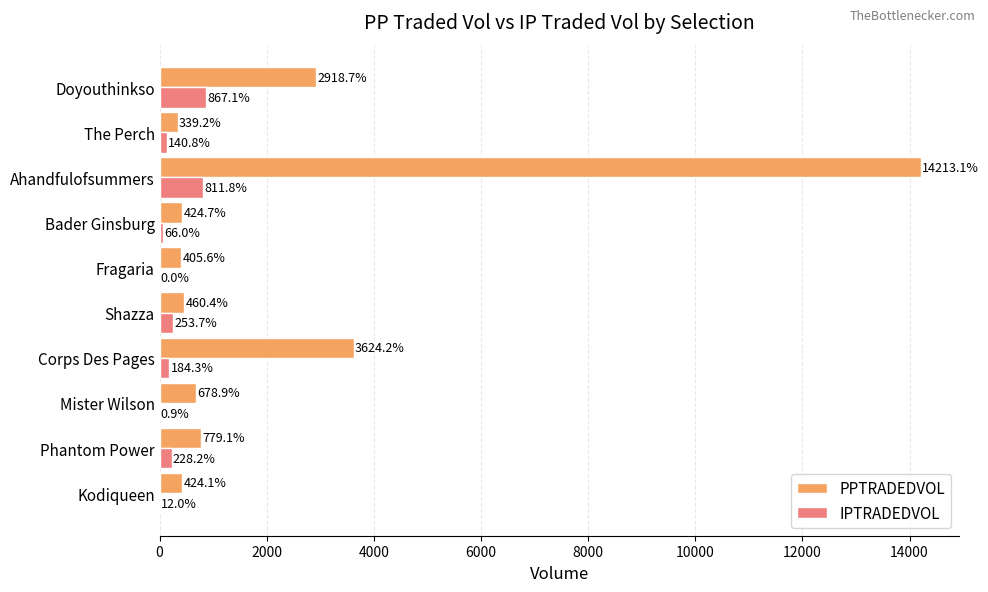

What value does the PPTRADEDVOL series have at Ahandfulofsummers?

14213.1